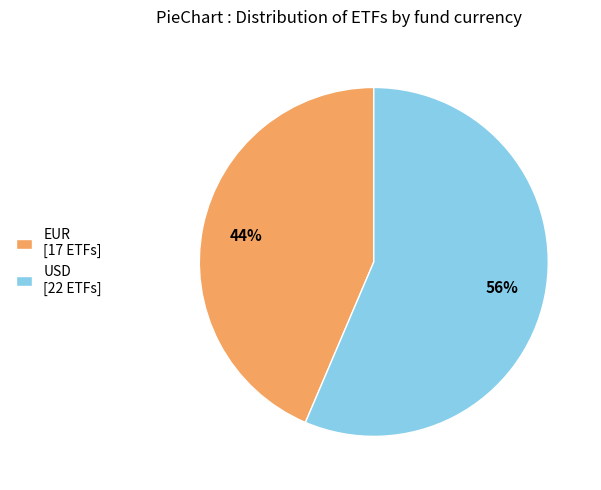

Between EUR [17 ETFs] and USD [22 ETFs], which is larger?

USD [22 ETFs]